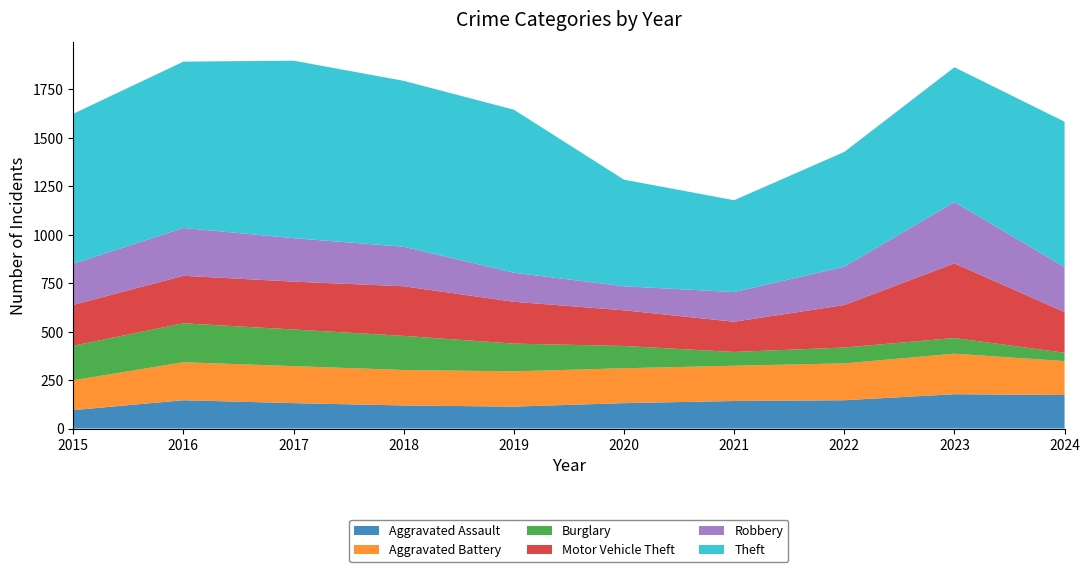

Reading left to right, what are all the values shown in this chart?

Aggravated Assault: 2015=95	2016=146	2017=131	2018=119	2019=113	2020=131	2021=142	2022=146	2023=177	2024=173
Aggravated Battery: 2015=154	2016=196	2017=191	2018=183	2019=182	2020=180	2021=182	2022=190	2023=209	2024=175
Burglary: 2015=178	2016=201	2017=189	2018=176	2019=143	2020=115	2021=71	2022=82	2023=81	2024=43
Motor Vehicle Theft: 2015=211	2016=245	2017=247	2018=256	2019=216	2020=184	2021=156	2022=219	2023=385	2024=210
Robbery: 2015=212	2016=247	2017=224	2018=204	2019=150	2020=124	2021=153	2022=198	2023=316	2024=232
Theft: 2015=774	2016=858	2017=916	2018=856	2019=841	2020=550	2021=474	2022=592	2023=696	2024=750